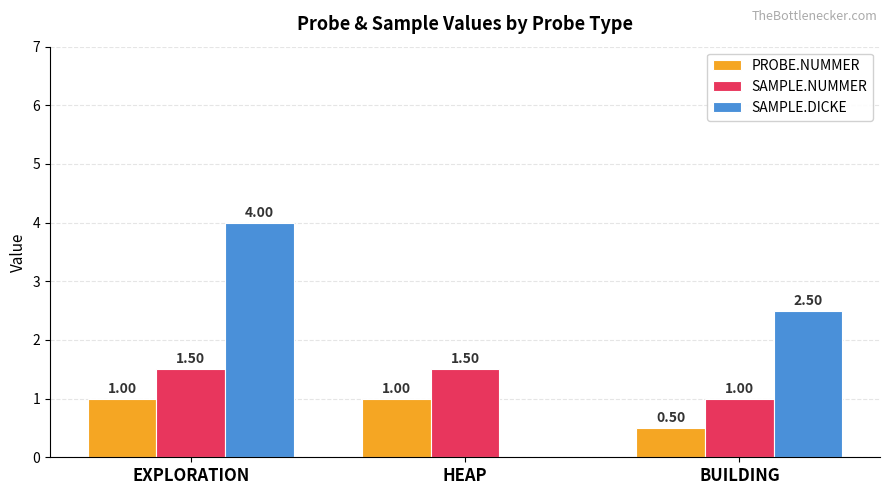

Where does the SAMPLE.DICKE series first go above 2?

EXPLORATION